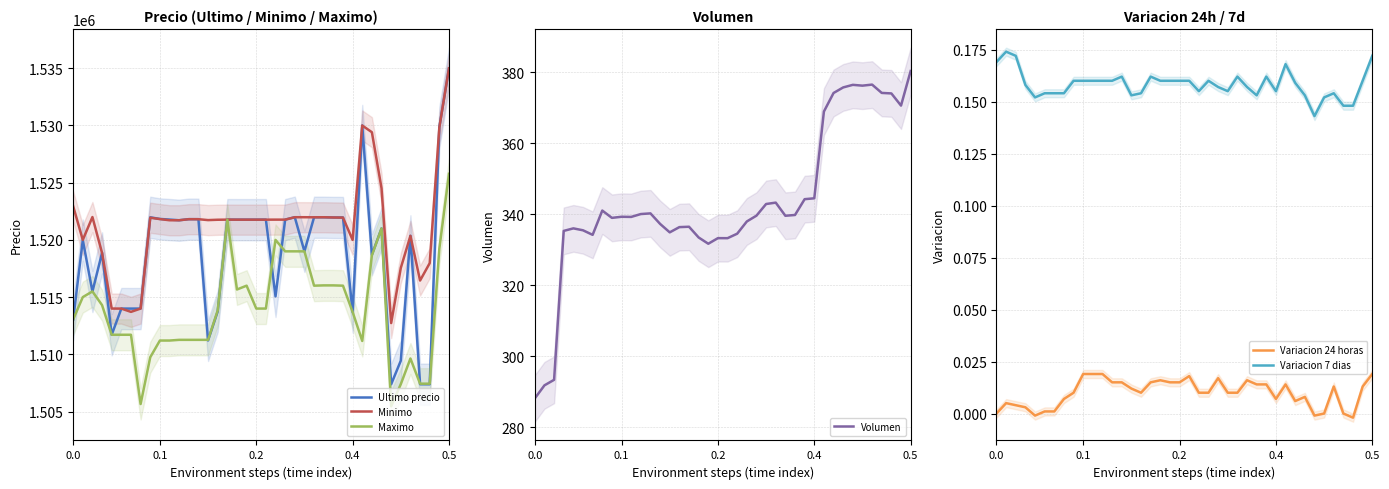

At which label does Minimo reach its peak?

0.5